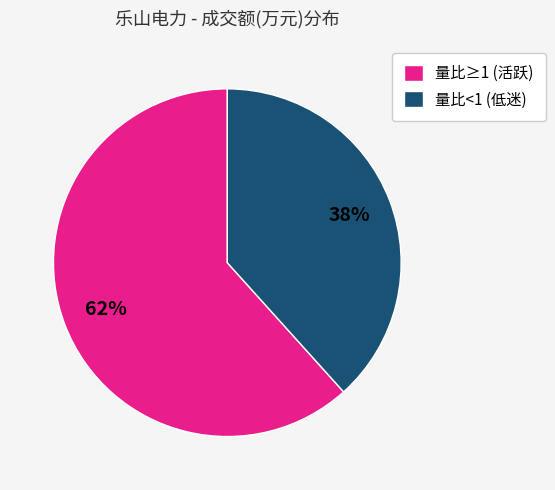

To the nearest percent, what percentage of the pie is 量比≥1 (活跃)?

62%